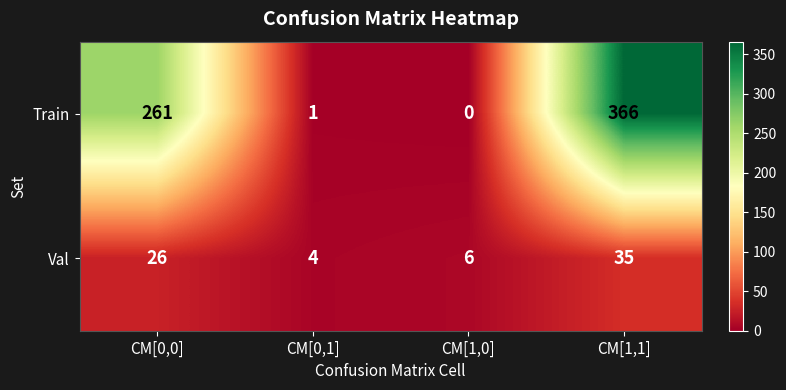

What is the total value across all series at CM[0,0]?

287